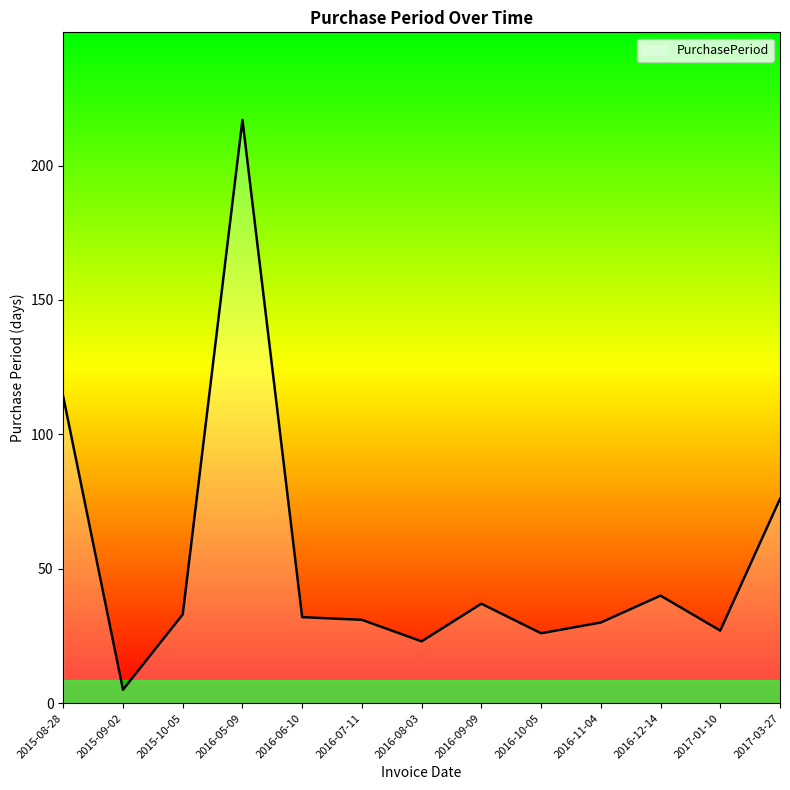

Where is the data nearest to the value 111?

2015-08-28